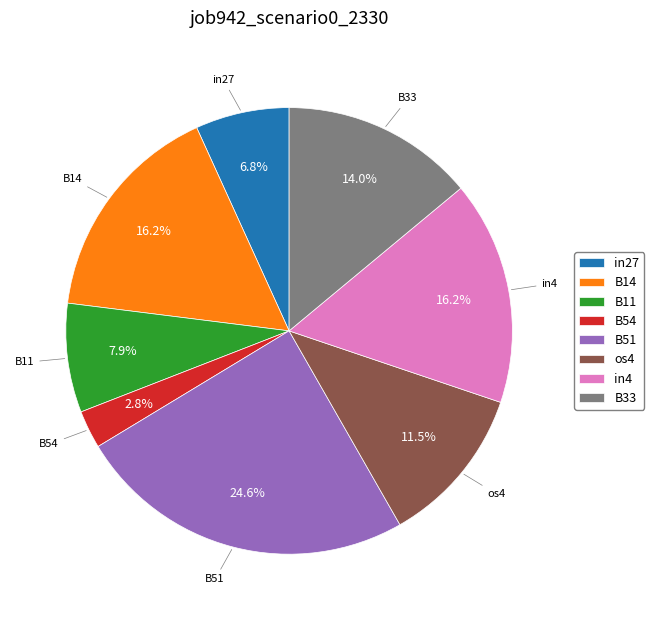

Is the sum of in27 and B54 greater than half?

No